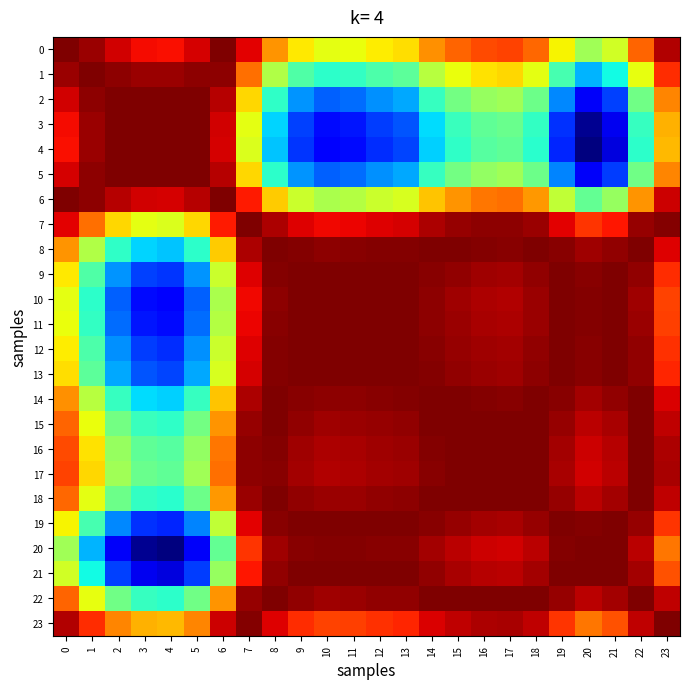

Reading left to right, extract all data points from this chart.

0: 0=1.0	1=1.0	2=1.0	3=1.0	4=1.0	5=1.0	6=1.0	7=1.0	8=1.0	9=1.0	10=1.0	11=1.0	12=1.0	13=1.0	14=1.0	15=1.0	16=1.0	17=1.0	18=1.0	19=1.0	20=1.0	21=1.0	22=1.0	23=1.0
1: 0=1.0	1=1.0	2=1.0	3=1.0	4=1.0	5=1.0	6=1.0	7=1.0	8=1.0	9=1.0	10=1.0	11=1.0	12=1.0	13=1.0	14=1.0	15=1.0	16=1.0	17=1.0	18=1.0	19=1.0	20=1.0	21=1.0	22=1.0	23=1.0
2: 0=1.0	1=1.0	2=1.0	3=1.0	4=1.0	5=1.0	6=1.0	7=1.0	8=1.0	9=1.0	10=1.0	11=1.0	12=1.0	13=1.0	14=1.0	15=1.0	16=1.0	17=1.0	18=1.0	19=1.0	20=1.0	21=1.0	22=1.0	23=1.0
3: 0=1.0	1=1.0	2=1.0	3=1.0	4=1.0	5=1.0	6=1.0	7=1.0	8=1.0	9=1.0	10=1.0	11=1.0	12=1.0	13=1.0	14=1.0	15=1.0	16=1.0	17=1.0	18=1.0	19=1.0	20=1.0	21=1.0	22=1.0	23=1.0
4: 0=1.0	1=1.0	2=1.0	3=1.0	4=1.0	5=1.0	6=1.0	7=1.0	8=1.0	9=1.0	10=1.0	11=1.0	12=1.0	13=1.0	14=1.0	15=1.0	16=1.0	17=1.0	18=1.0	19=1.0	20=1.0	21=1.0	22=1.0	23=1.0
5: 0=1.0	1=1.0	2=1.0	3=1.0	4=1.0	5=1.0	6=1.0	7=1.0	8=1.0	9=1.0	10=1.0	11=1.0	12=1.0	13=1.0	14=1.0	15=1.0	16=1.0	17=1.0	18=1.0	19=1.0	20=1.0	21=1.0	22=1.0	23=1.0
6: 0=1.0	1=1.0	2=1.0	3=1.0	4=1.0	5=1.0	6=1.0	7=1.0	8=1.0	9=1.0	10=1.0	11=1.0	12=1.0	13=1.0	14=1.0	15=1.0	16=1.0	17=1.0	18=1.0	19=1.0	20=1.0	21=1.0	22=1.0	23=1.0
7: 0=1.0	1=1.0	2=1.0	3=1.0	4=1.0	5=1.0	6=1.0	7=1.0	8=1.0	9=1.0	10=1.0	11=1.0	12=1.0	13=1.0	14=1.0	15=1.0	16=1.0	17=1.0	18=1.0	19=1.0	20=1.0	21=1.0	22=1.0	23=1.0
8: 0=1.0	1=1.0	2=1.0	3=1.0	4=1.0	5=1.0	6=1.0	7=1.0	8=1.0	9=1.0	10=1.0	11=1.0	12=1.0	13=1.0	14=1.0	15=1.0	16=1.0	17=1.0	18=1.0	19=1.0	20=1.0	21=1.0	22=1.0	23=1.0
9: 0=1.0	1=1.0	2=1.0	3=1.0	4=1.0	5=1.0	6=1.0	7=1.0	8=1.0	9=1.0	10=1.0	11=1.0	12=1.0	13=1.0	14=1.0	15=1.0	16=1.0	17=1.0	18=1.0	19=1.0	20=1.0	21=1.0	22=1.0	23=1.0
10: 0=1.0	1=1.0	2=1.0	3=1.0	4=1.0	5=1.0	6=1.0	7=1.0	8=1.0	9=1.0	10=1.0	11=1.0	12=1.0	13=1.0	14=1.0	15=1.0	16=1.0	17=1.0	18=1.0	19=1.0	20=1.0	21=1.0	22=1.0	23=1.0
11: 0=1.0	1=1.0	2=1.0	3=1.0	4=1.0	5=1.0	6=1.0	7=1.0	8=1.0	9=1.0	10=1.0	11=1.0	12=1.0	13=1.0	14=1.0	15=1.0	16=1.0	17=1.0	18=1.0	19=1.0	20=1.0	21=1.0	22=1.0	23=1.0
12: 0=1.0	1=1.0	2=1.0	3=1.0	4=1.0	5=1.0	6=1.0	7=1.0	8=1.0	9=1.0	10=1.0	11=1.0	12=1.0	13=1.0	14=1.0	15=1.0	16=1.0	17=1.0	18=1.0	19=1.0	20=1.0	21=1.0	22=1.0	23=1.0
13: 0=1.0	1=1.0	2=1.0	3=1.0	4=1.0	5=1.0	6=1.0	7=1.0	8=1.0	9=1.0	10=1.0	11=1.0	12=1.0	13=1.0	14=1.0	15=1.0	16=1.0	17=1.0	18=1.0	19=1.0	20=1.0	21=1.0	22=1.0	23=1.0
14: 0=1.0	1=1.0	2=1.0	3=1.0	4=1.0	5=1.0	6=1.0	7=1.0	8=1.0	9=1.0	10=1.0	11=1.0	12=1.0	13=1.0	14=1.0	15=1.0	16=1.0	17=1.0	18=1.0	19=1.0	20=1.0	21=1.0	22=1.0	23=1.0
15: 0=1.0	1=1.0	2=1.0	3=1.0	4=1.0	5=1.0	6=1.0	7=1.0	8=1.0	9=1.0	10=1.0	11=1.0	12=1.0	13=1.0	14=1.0	15=1.0	16=1.0	17=1.0	18=1.0	19=1.0	20=1.0	21=1.0	22=1.0	23=1.0
16: 0=1.0	1=1.0	2=1.0	3=1.0	4=1.0	5=1.0	6=1.0	7=1.0	8=1.0	9=1.0	10=1.0	11=1.0	12=1.0	13=1.0	14=1.0	15=1.0	16=1.0	17=1.0	18=1.0	19=1.0	20=1.0	21=1.0	22=1.0	23=1.0
17: 0=1.0	1=1.0	2=1.0	3=1.0	4=1.0	5=1.0	6=1.0	7=1.0	8=1.0	9=1.0	10=1.0	11=1.0	12=1.0	13=1.0	14=1.0	15=1.0	16=1.0	17=1.0	18=1.0	19=1.0	20=1.0	21=1.0	22=1.0	23=1.0
18: 0=1.0	1=1.0	2=1.0	3=1.0	4=1.0	5=1.0	6=1.0	7=1.0	8=1.0	9=1.0	10=1.0	11=1.0	12=1.0	13=1.0	14=1.0	15=1.0	16=1.0	17=1.0	18=1.0	19=1.0	20=1.0	21=1.0	22=1.0	23=1.0
19: 0=1.0	1=1.0	2=1.0	3=1.0	4=1.0	5=1.0	6=1.0	7=1.0	8=1.0	9=1.0	10=1.0	11=1.0	12=1.0	13=1.0	14=1.0	15=1.0	16=1.0	17=1.0	18=1.0	19=1.0	20=1.0	21=1.0	22=1.0	23=1.0
20: 0=1.0	1=1.0	2=1.0	3=1.0	4=1.0	5=1.0	6=1.0	7=1.0	8=1.0	9=1.0	10=1.0	11=1.0	12=1.0	13=1.0	14=1.0	15=1.0	16=1.0	17=1.0	18=1.0	19=1.0	20=1.0	21=1.0	22=1.0	23=1.0
21: 0=1.0	1=1.0	2=1.0	3=1.0	4=1.0	5=1.0	6=1.0	7=1.0	8=1.0	9=1.0	10=1.0	11=1.0	12=1.0	13=1.0	14=1.0	15=1.0	16=1.0	17=1.0	18=1.0	19=1.0	20=1.0	21=1.0	22=1.0	23=1.0
22: 0=1.0	1=1.0	2=1.0	3=1.0	4=1.0	5=1.0	6=1.0	7=1.0	8=1.0	9=1.0	10=1.0	11=1.0	12=1.0	13=1.0	14=1.0	15=1.0	16=1.0	17=1.0	18=1.0	19=1.0	20=1.0	21=1.0	22=1.0	23=1.0
23: 0=1.0	1=1.0	2=1.0	3=1.0	4=1.0	5=1.0	6=1.0	7=1.0	8=1.0	9=1.0	10=1.0	11=1.0	12=1.0	13=1.0	14=1.0	15=1.0	16=1.0	17=1.0	18=1.0	19=1.0	20=1.0	21=1.0	22=1.0	23=1.0